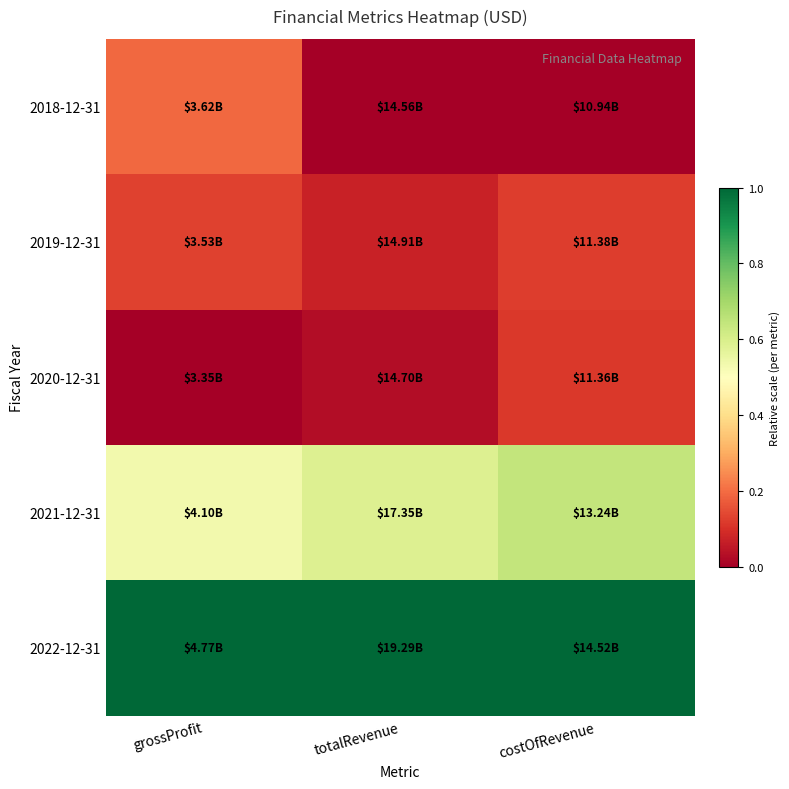

Reading right to left, list all the values displayed in this chart.

2018-12-31: costOfRevenue=0.0	totalRevenue=0.0	grossProfit=0.2
2019-12-31: costOfRevenue=0.1	totalRevenue=0.1	grossProfit=0.1
2020-12-31: costOfRevenue=0.1	totalRevenue=0.0	grossProfit=0.0
2021-12-31: costOfRevenue=0.6	totalRevenue=0.6	grossProfit=0.5
2022-12-31: costOfRevenue=1.0	totalRevenue=1.0	grossProfit=1.0